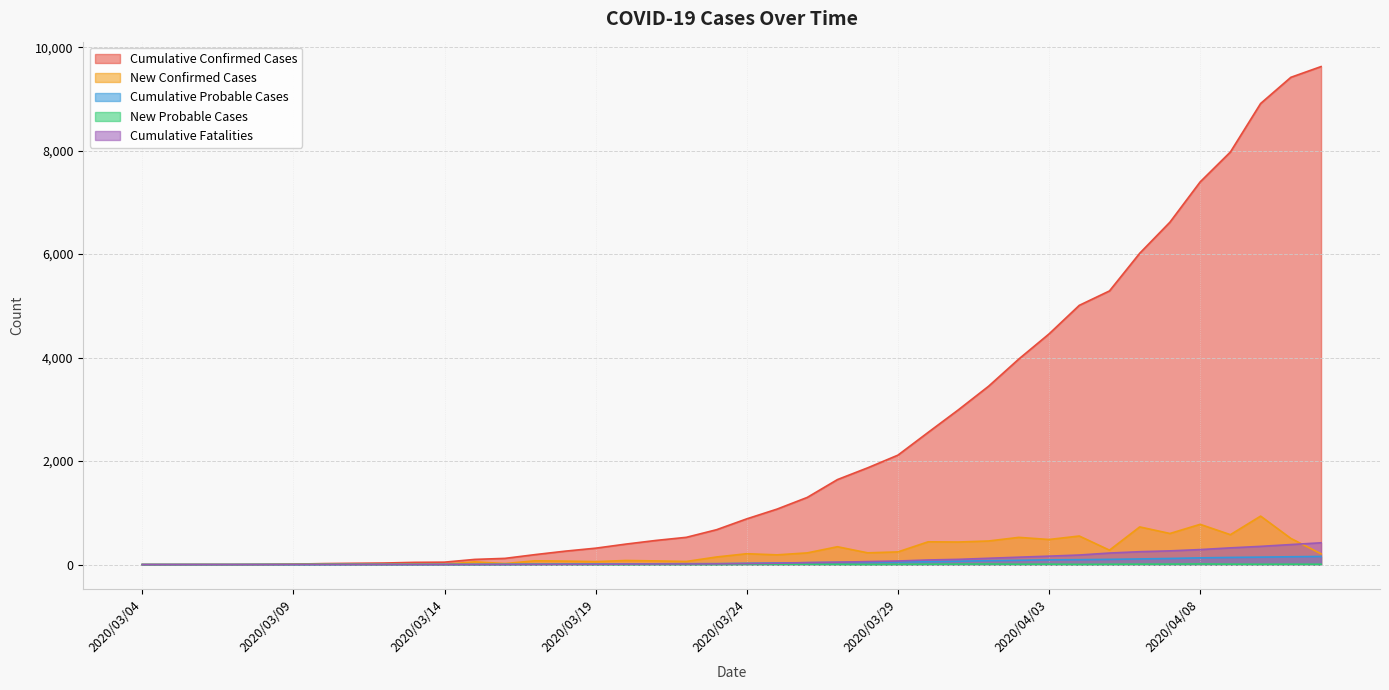

How many data points in New Probable Cases are above 4?

18